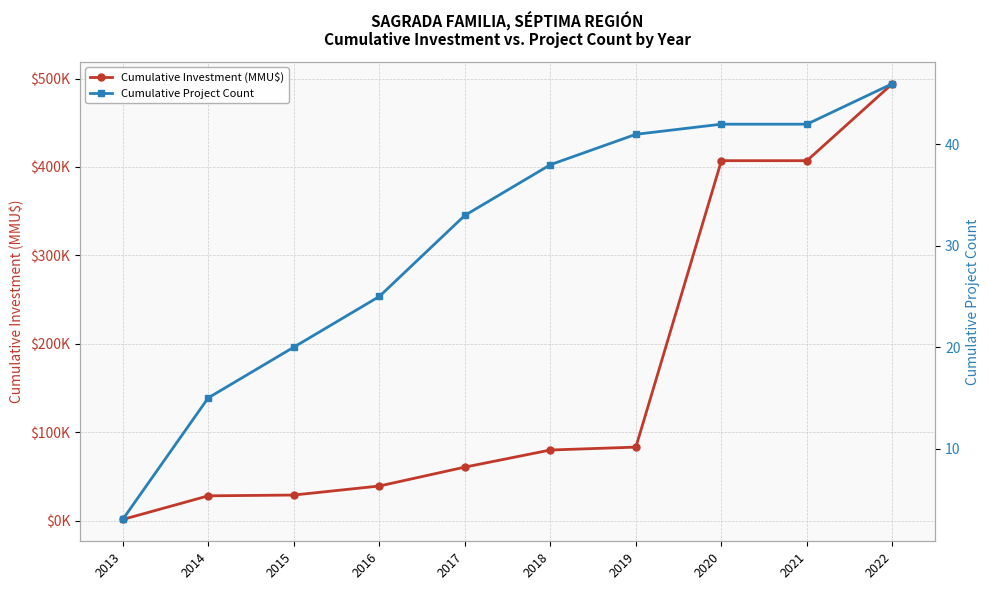

Rank the series at 2017 from highest to lowest value.

Cumulative Investment (MMU$), Cumulative Project Count